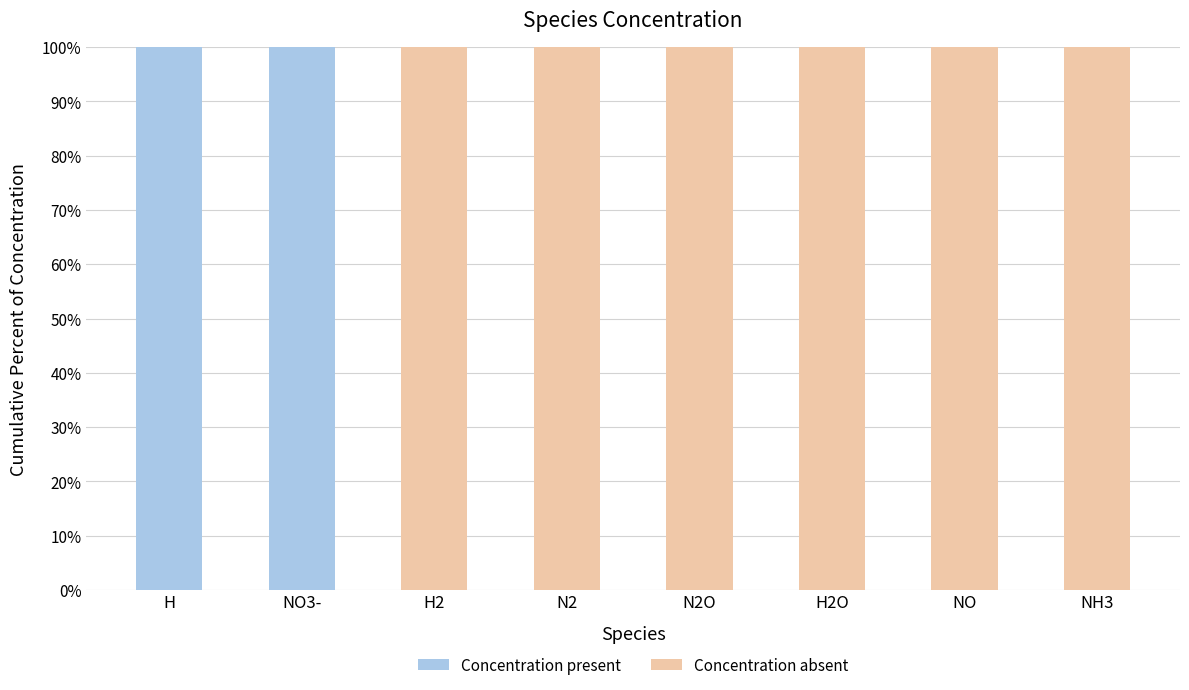

What is the sum of all Concentration present values?

200